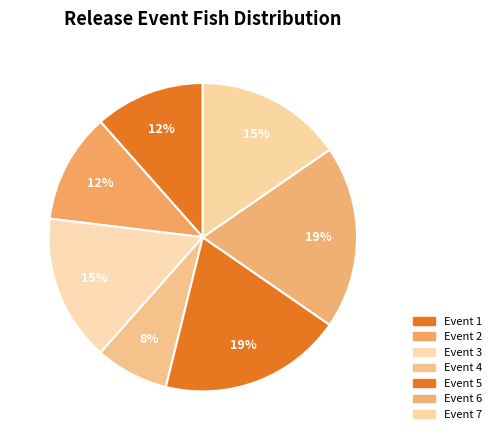

How many slices are in this pie chart?

7